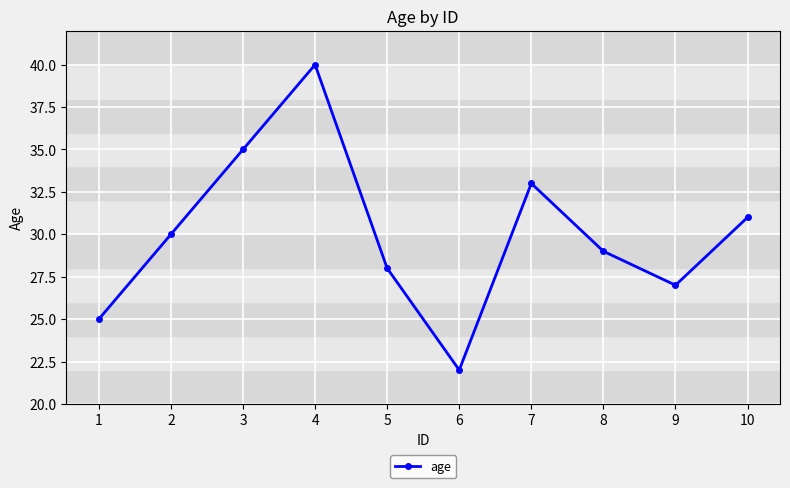

What is the approximate value at 7?

33